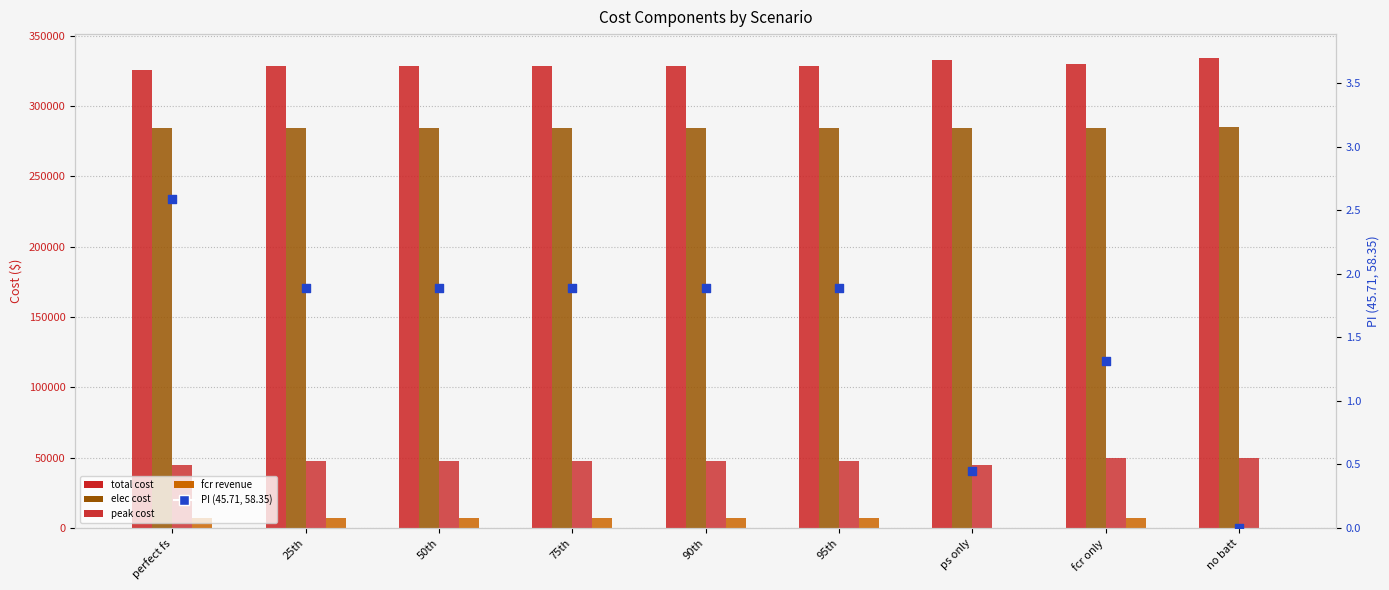

Which series has the largest total across all categories?

total cost